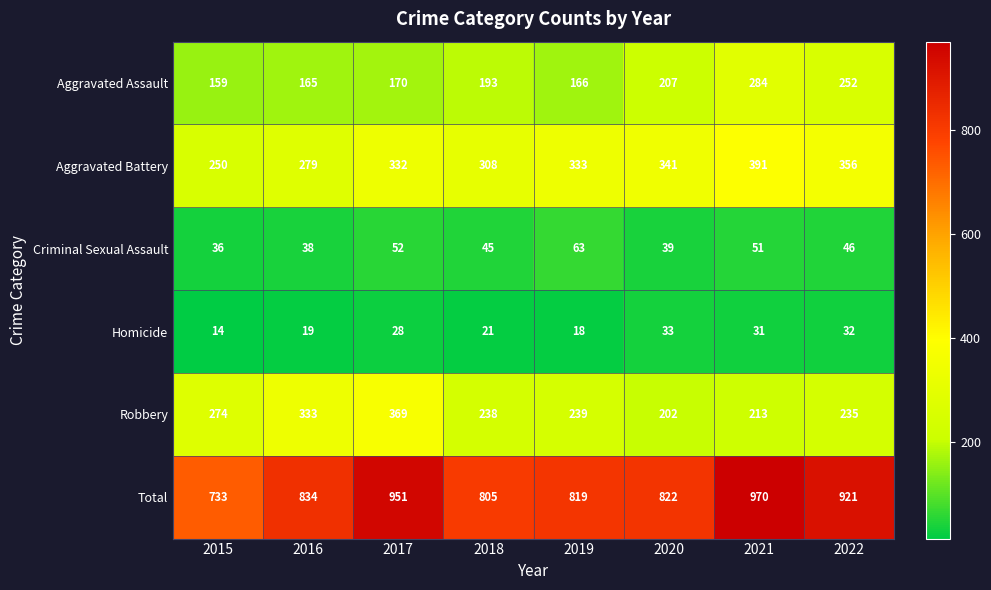

The value of Homicide at 2015 is 23. True or false?

False